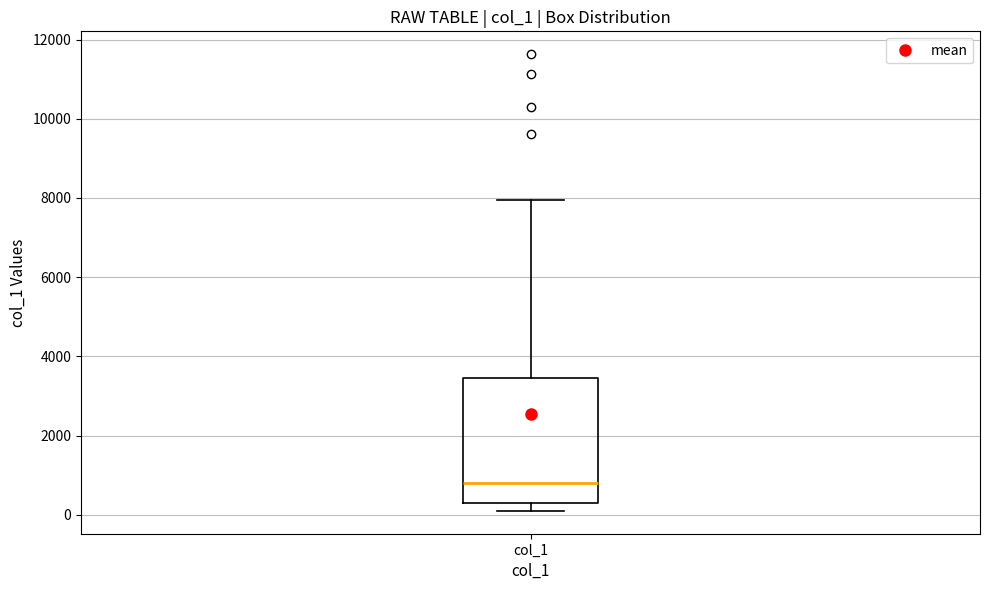

Where is the lower edge of the box for col_1 on the y-axis? The values are not printed on the chart, so give them approximately, as read against the axis.

200